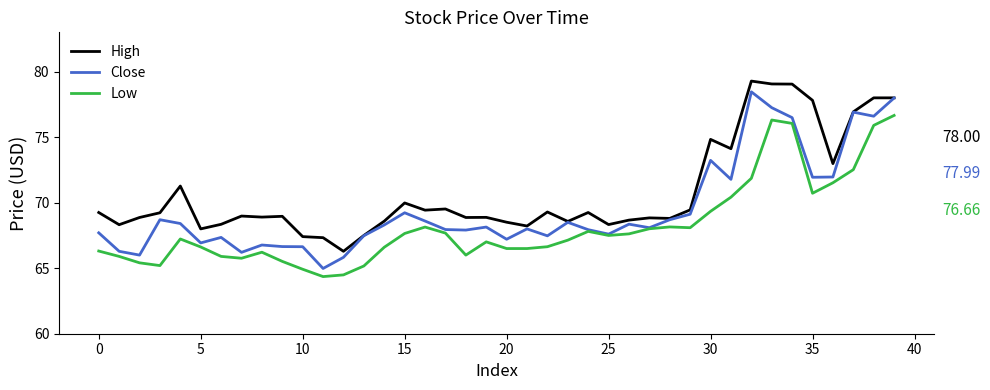

What is the maximum value for Close?

78.5